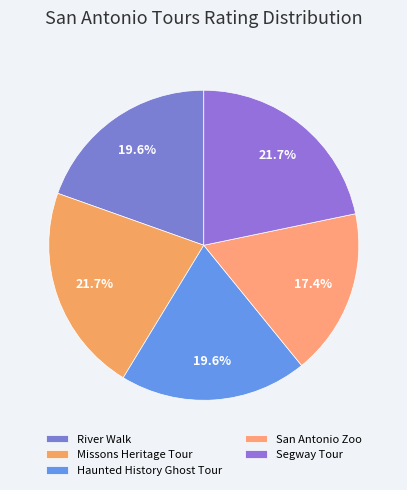

Which category has the smallest portion of the pie?

San Antonio Zoo